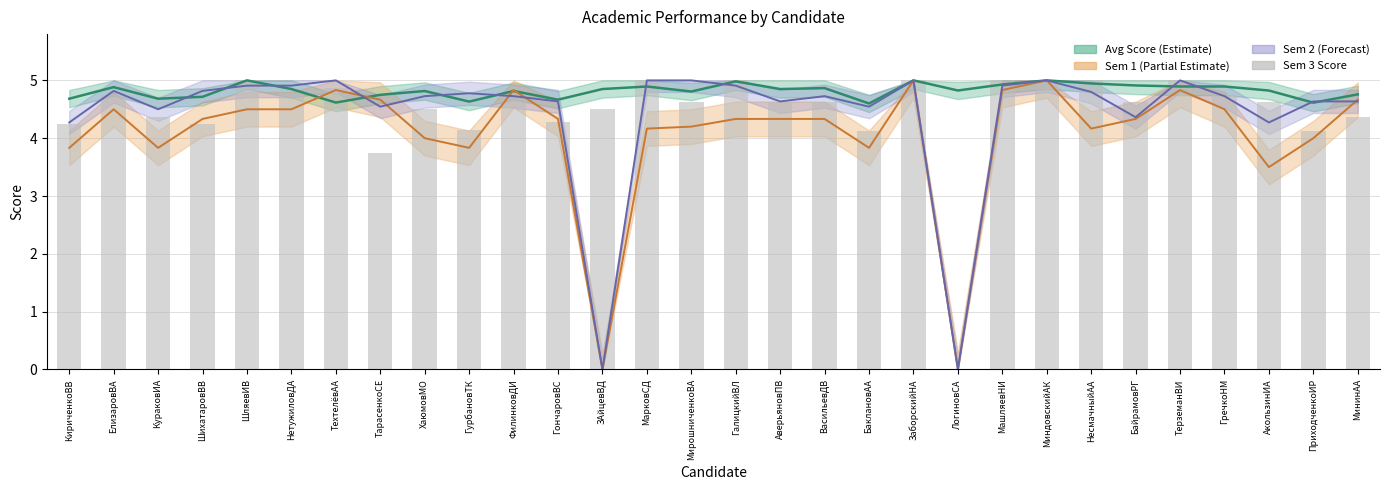

What is the sum of the Avg Score values at ГончаровВС and АверьяновПВ?

9.5